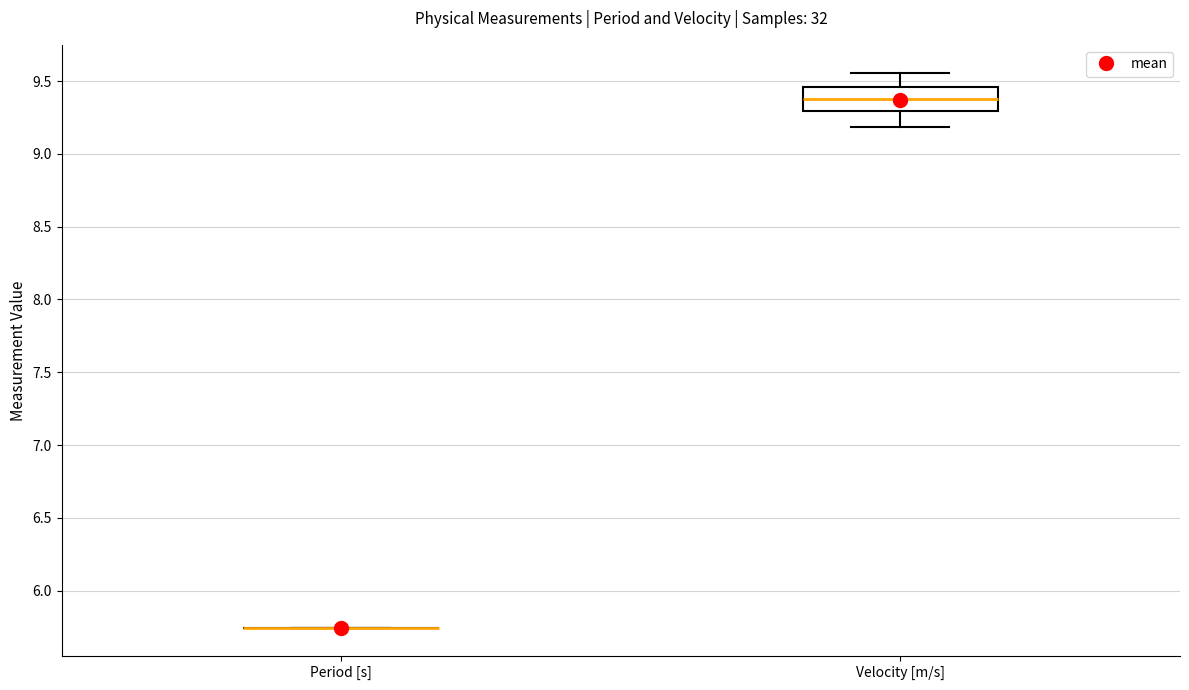

Reading left to right, read every box against the y-axis: the position of its median line, the range the box covers, and the ends of its whiskers. The values are not printed on the chart, so give them approximately, as read against the axis.

Period [s]: box collapsed to a line at 5.75, whiskers 5.75 to 5.75
Velocity [m/s]: median 9.40, box 9.30 to 9.45, whiskers 9.20 to 9.55